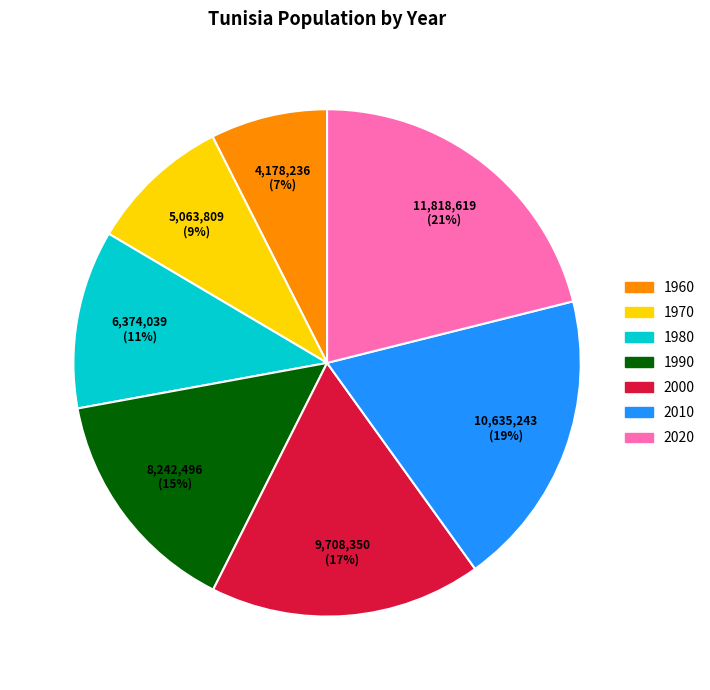

Is there a majority slice in this chart?

No